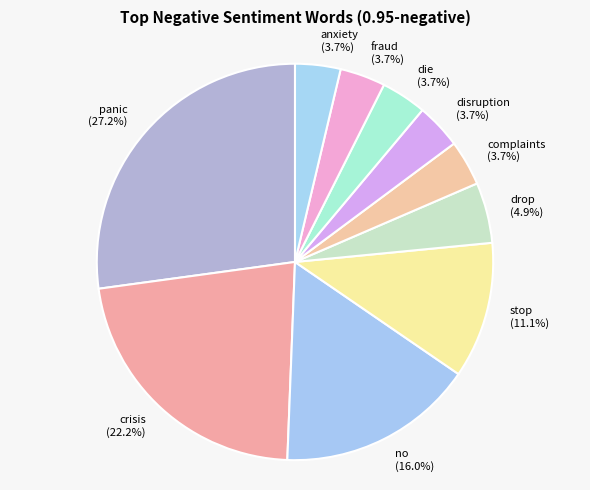

What is the ratio of the value at fraud to the value at complaints?

1.0